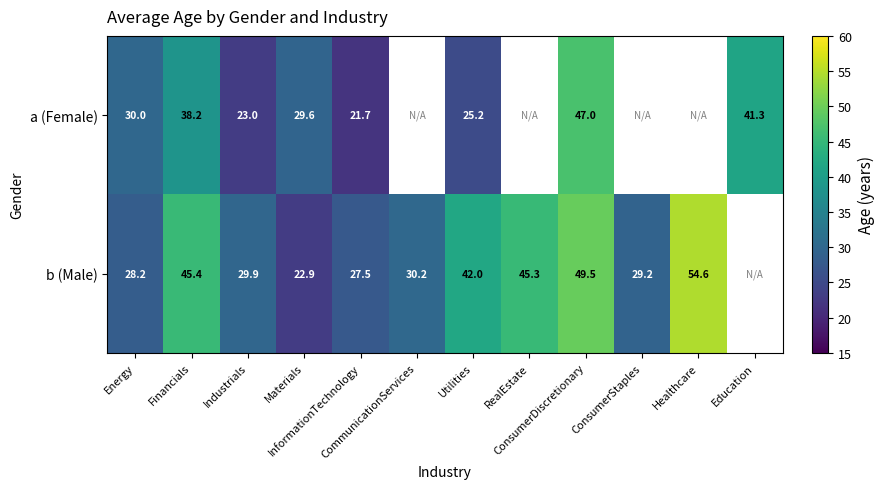

What is the difference between the b (Male) values at Financials and Industrials?

15.5